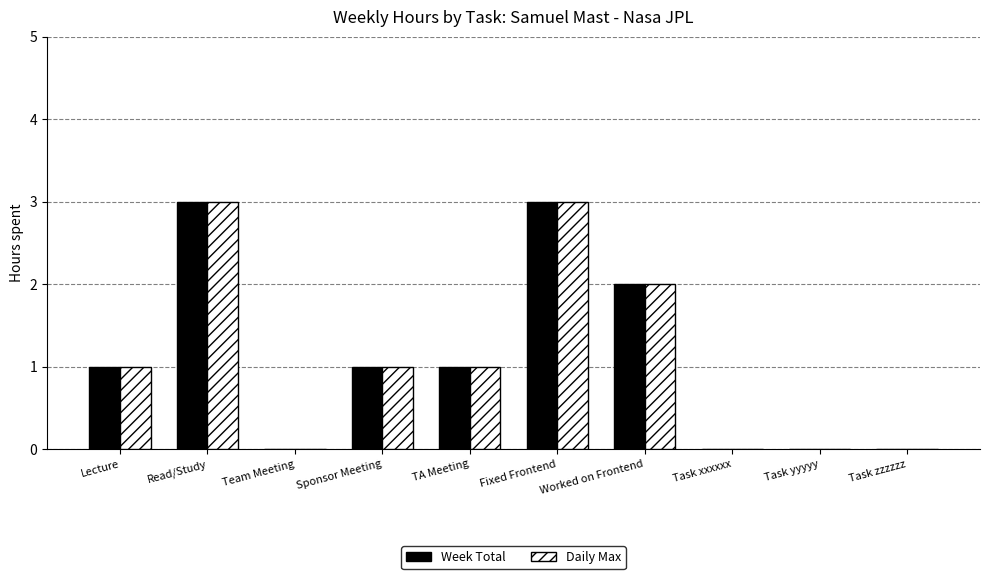

What is the sum of the Week Total values at Worked on Frontend and Fixed Frontend?

5